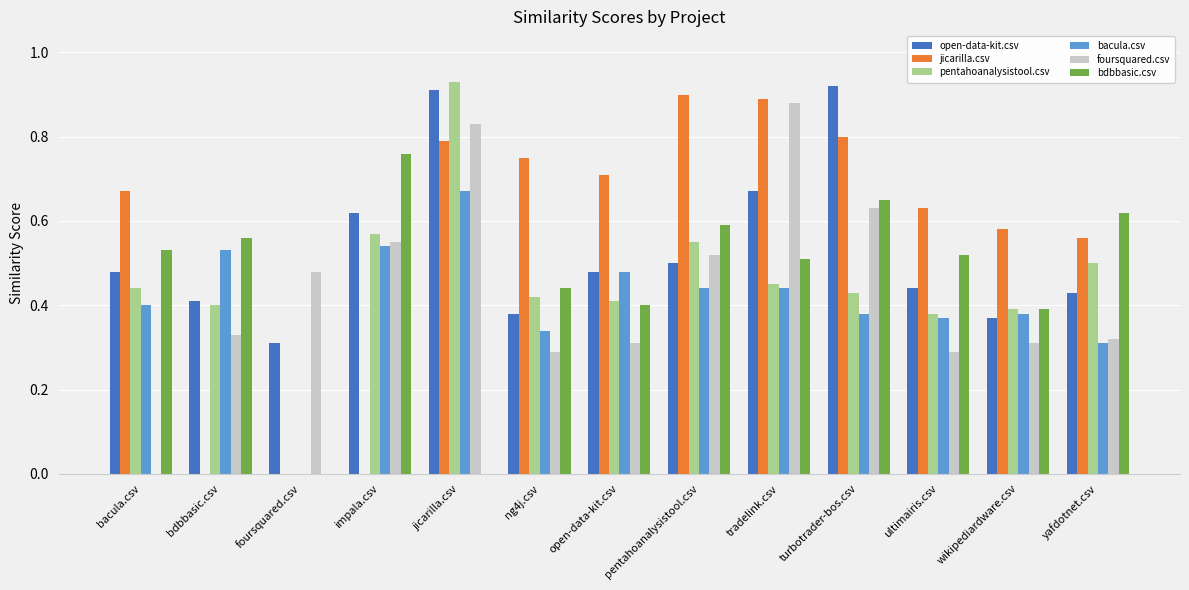

Are the bars grouped side by side (vs. stacked)?

Yes